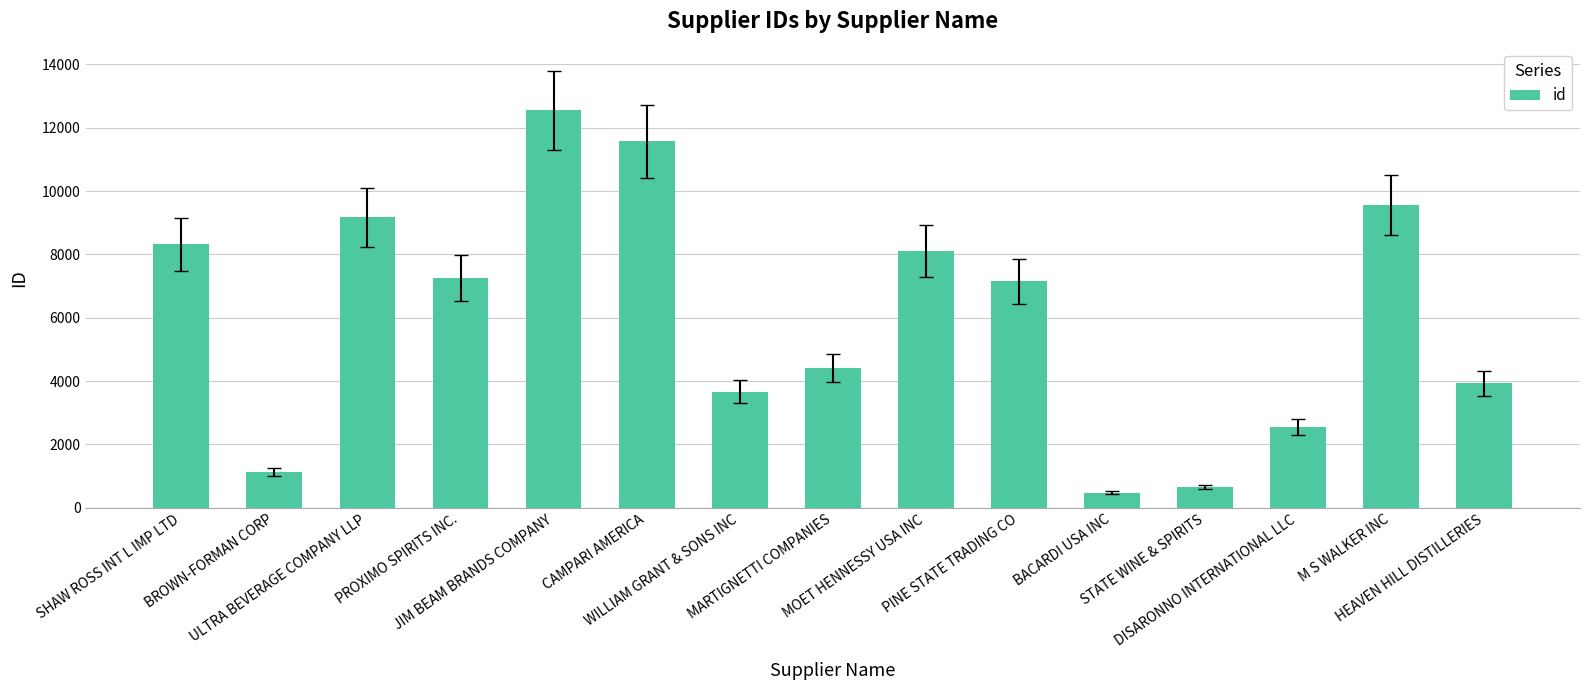

What is the label of the 13th bar from the right?

ULTRA BEVERAGE COMPANY LLP